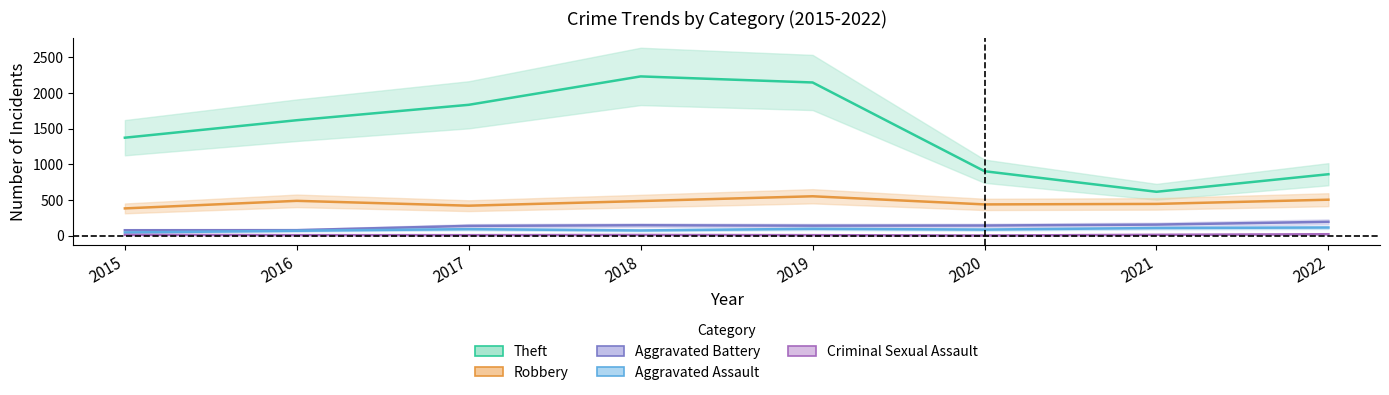

What is the difference between the second highest and minimum values in the Criminal Sexual Assault series?

10